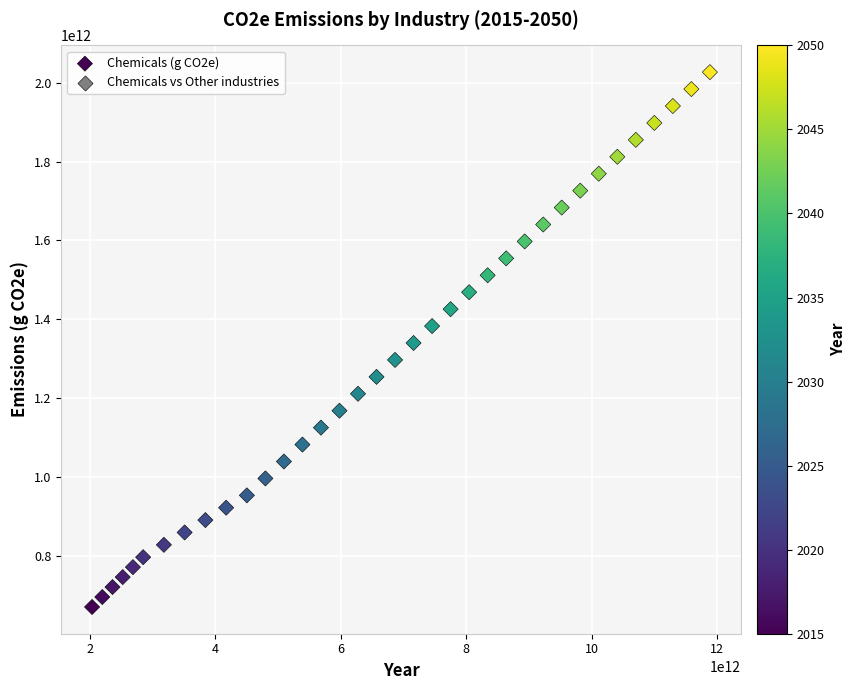

What is the range of X values (max minus min)?

9845079852011.4